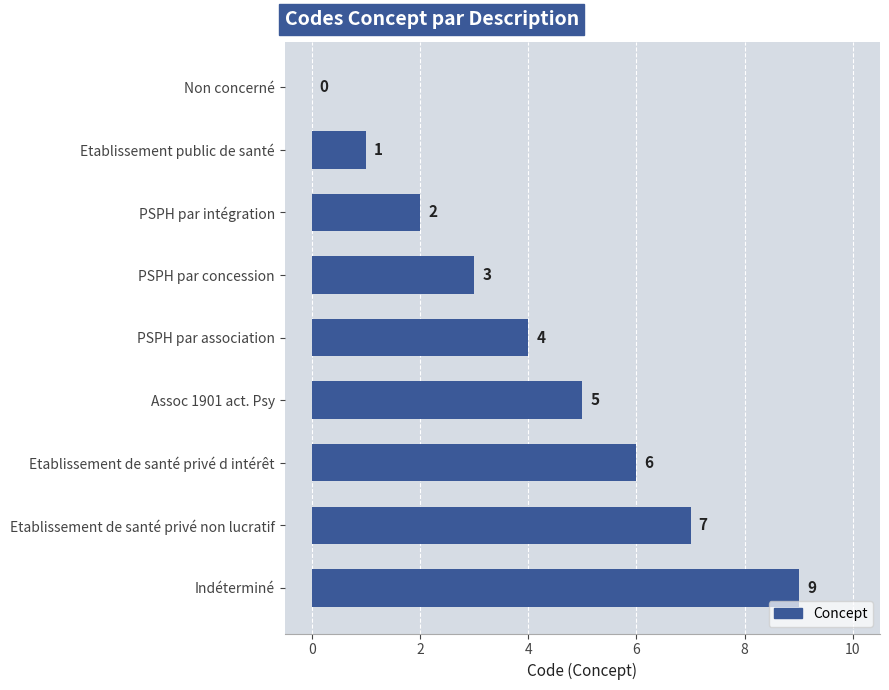

The chart shows a value of 5 at Assoc 1901 act. Psy. True or false?

True